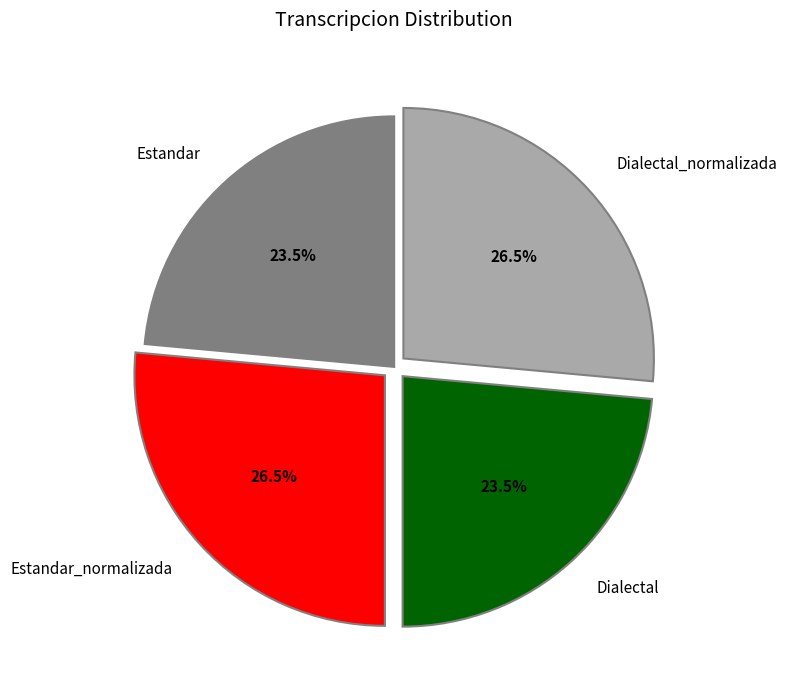

Is there any slice that represents more than half of the pie?

No